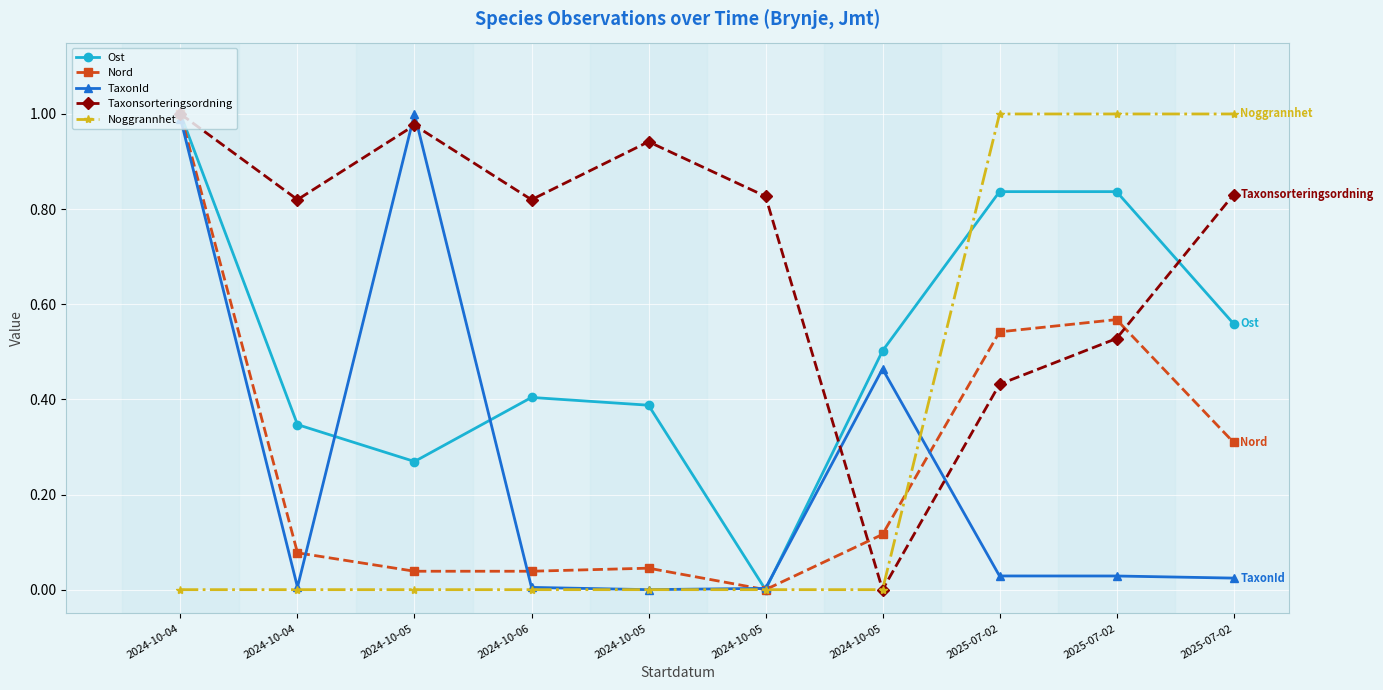

The Nord series shows 0.3 at 2025-07-02. True or false?

True